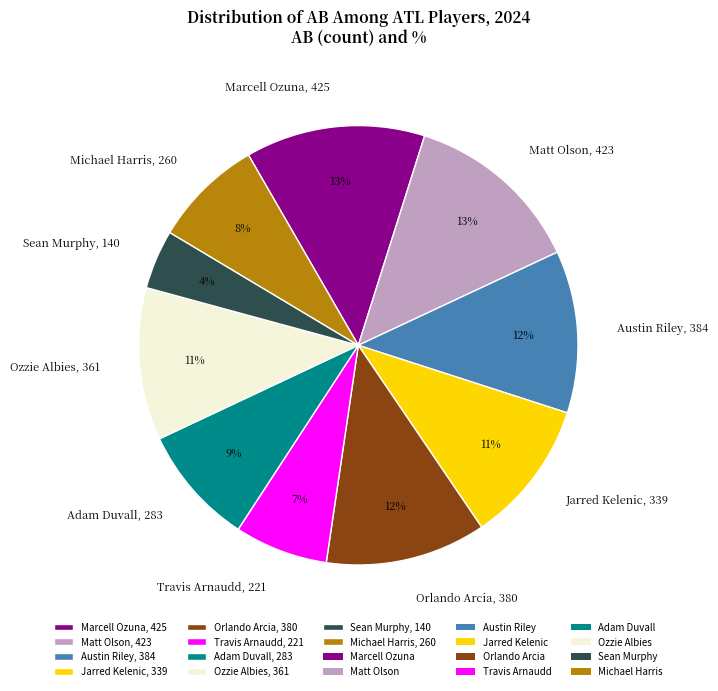

To the nearest percent, what is the difference between the largest and smallest slice percentages?

9%